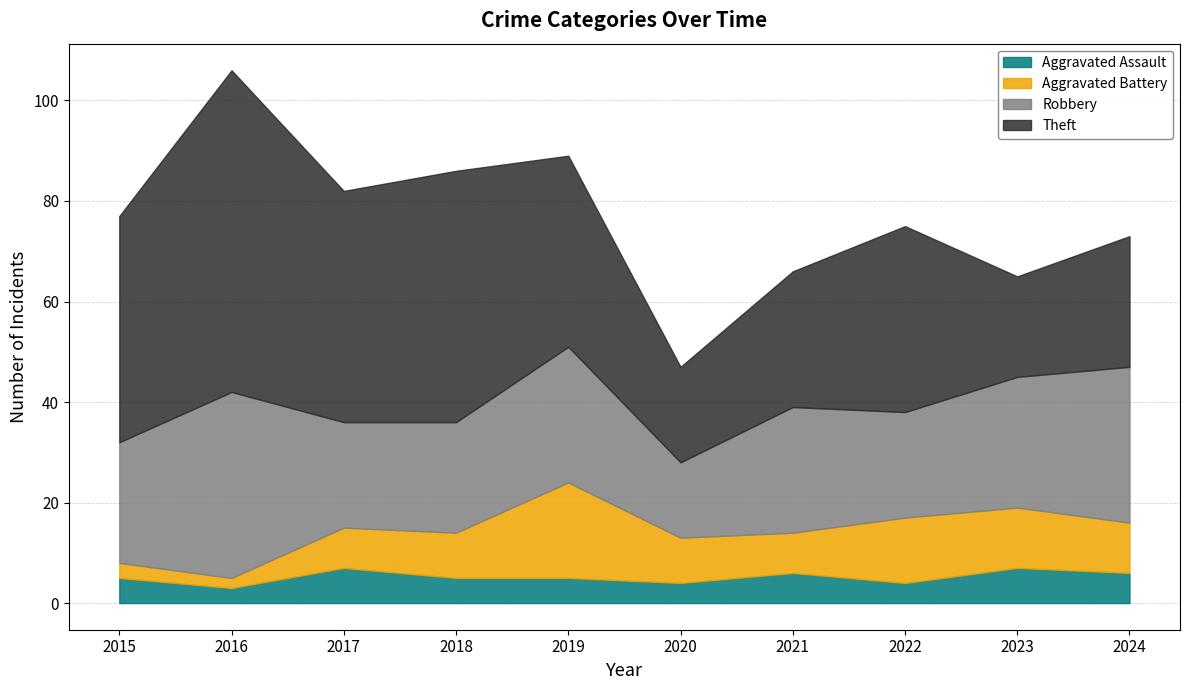

What is the total value across all series at 2016?

106